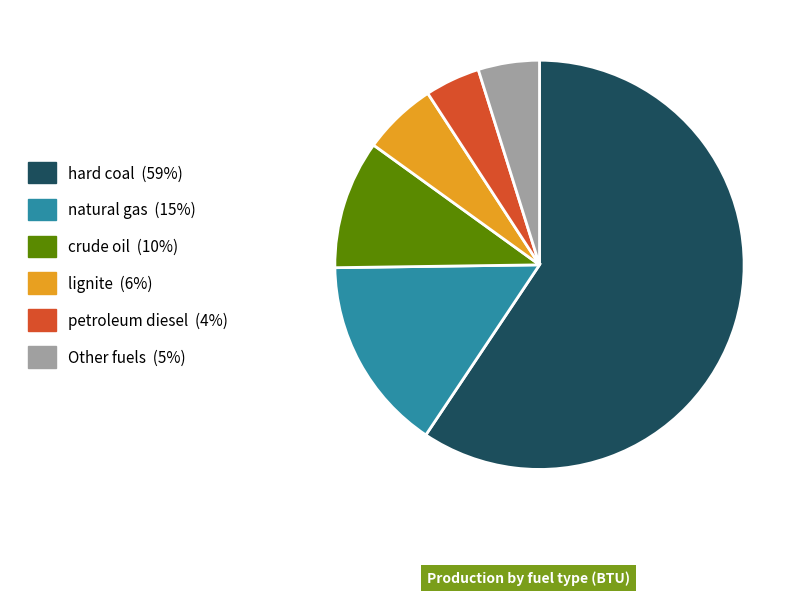

Is there any slice that represents more than half of the pie?

Yes